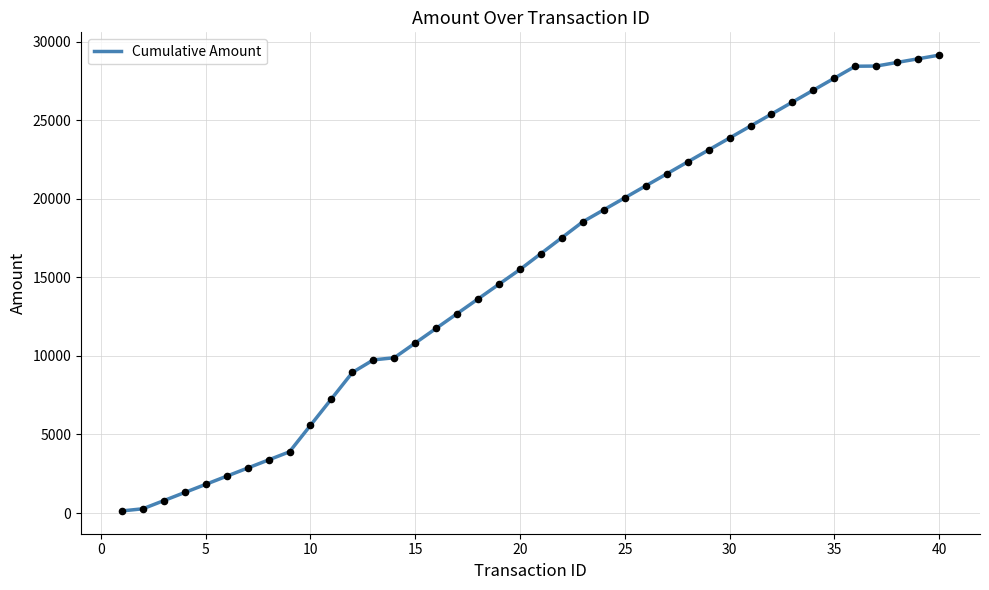

What is the difference between the maximum and minimum values?

28997